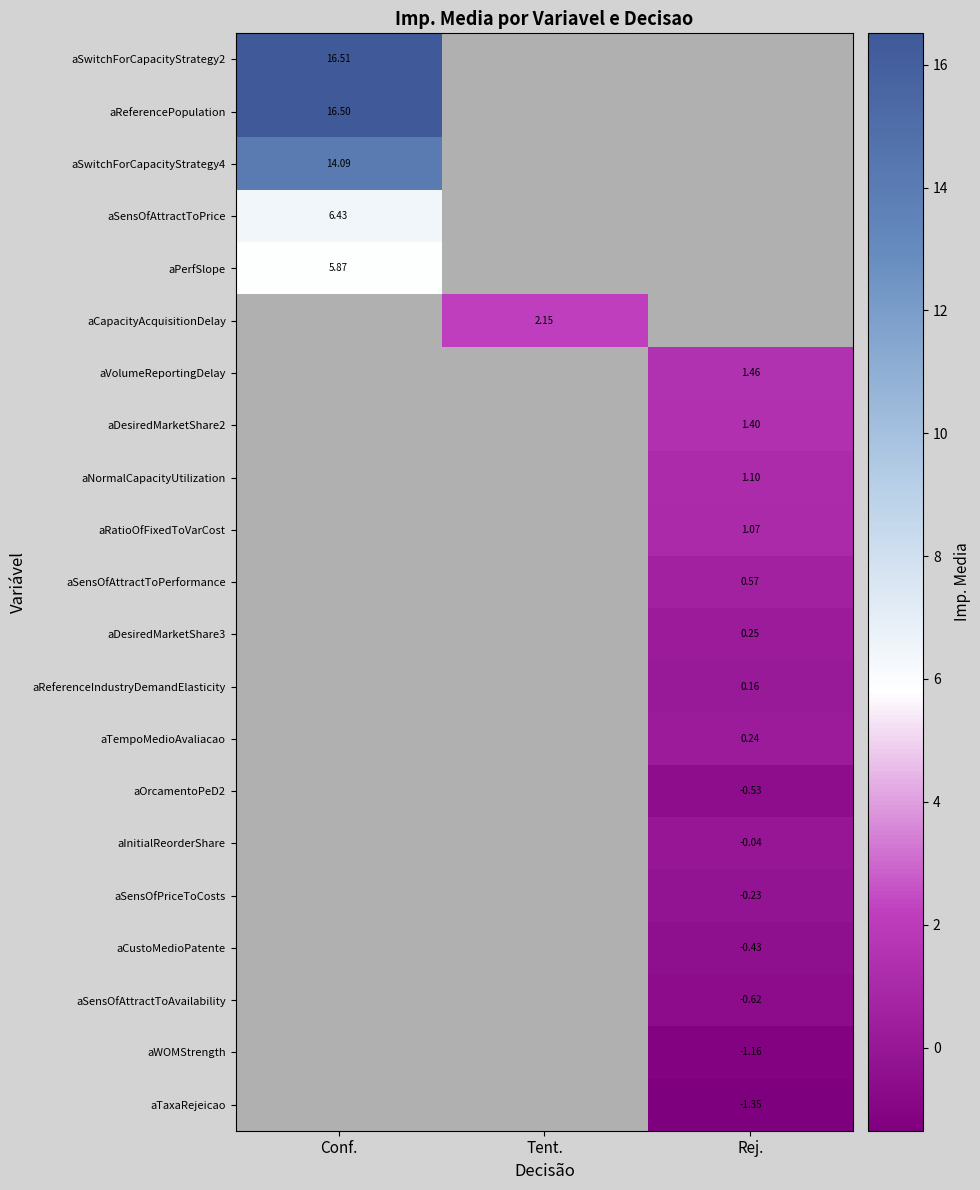

List the labels in order of aWOMStrength value, smallest first.

Conf., Tent., Rej.